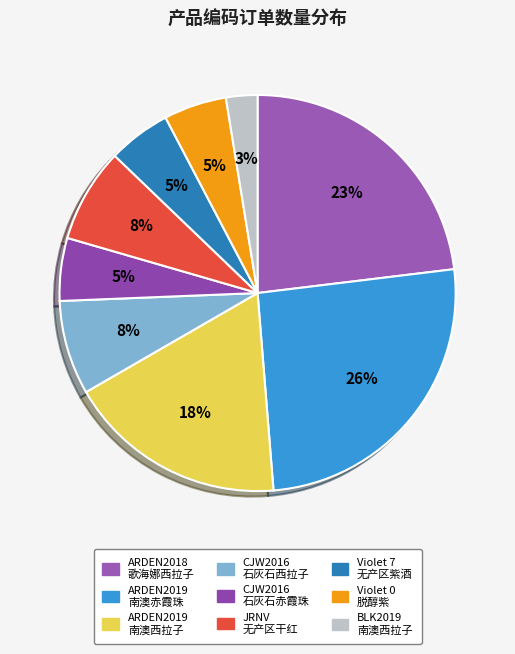

Which category has the smallest portion of the pie?

FG-BLK2019南澳大利亚西拉子